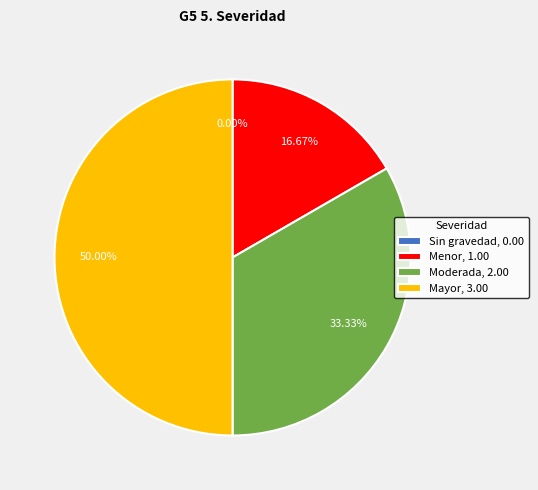

Is the sum of Mayor and Menor greater than half?

Yes